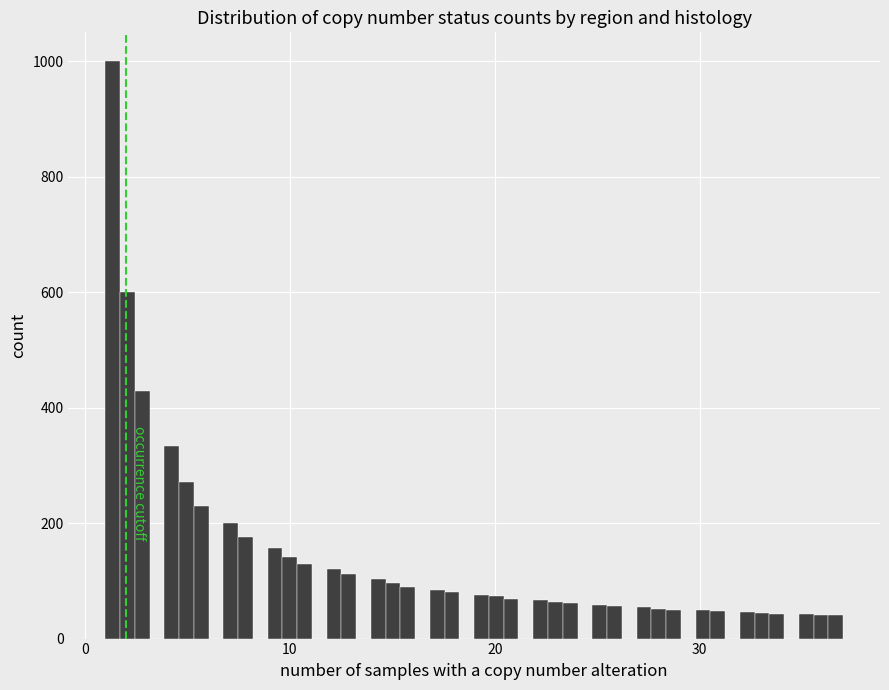

Around what value on the x-axis is the tallest bar? Give the approximate position of its centre, as read against the axis.

1